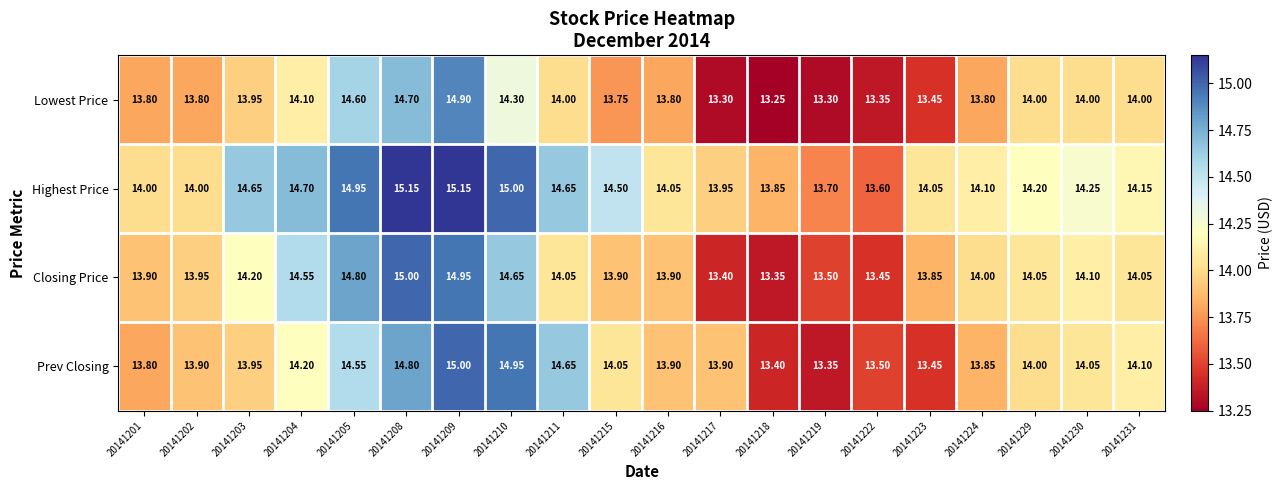

Which series changed the most between 20141211 and 20141215?

Prev Closing